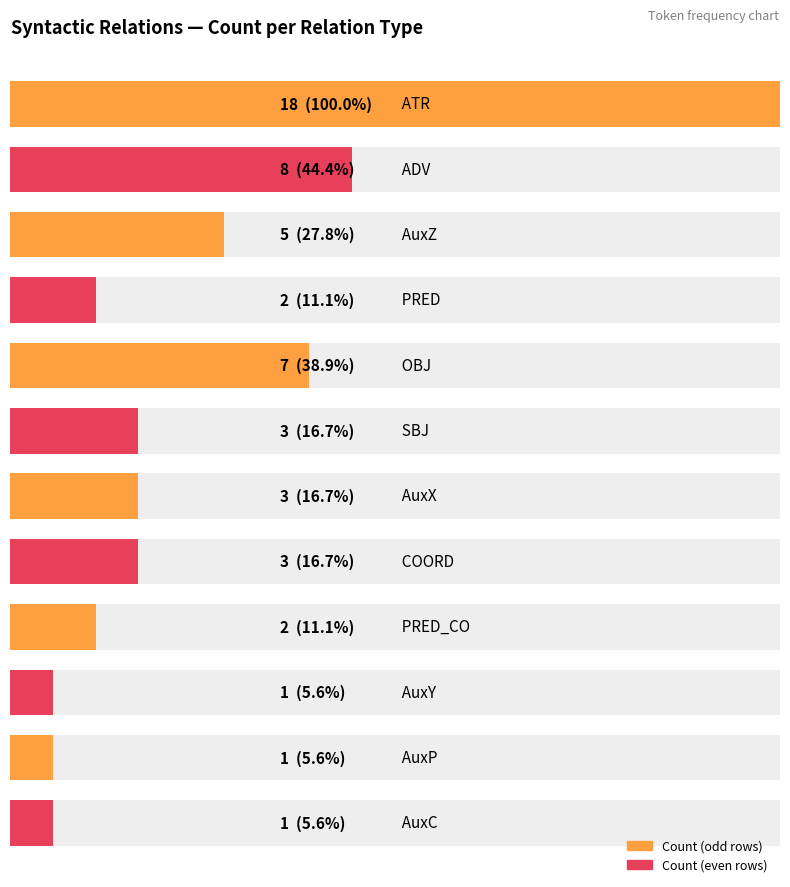

Is it true that the value at COORD is 3?

True